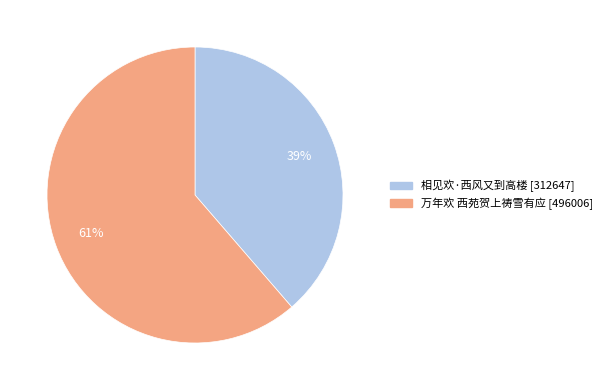

How many segments does this pie chart have?

2